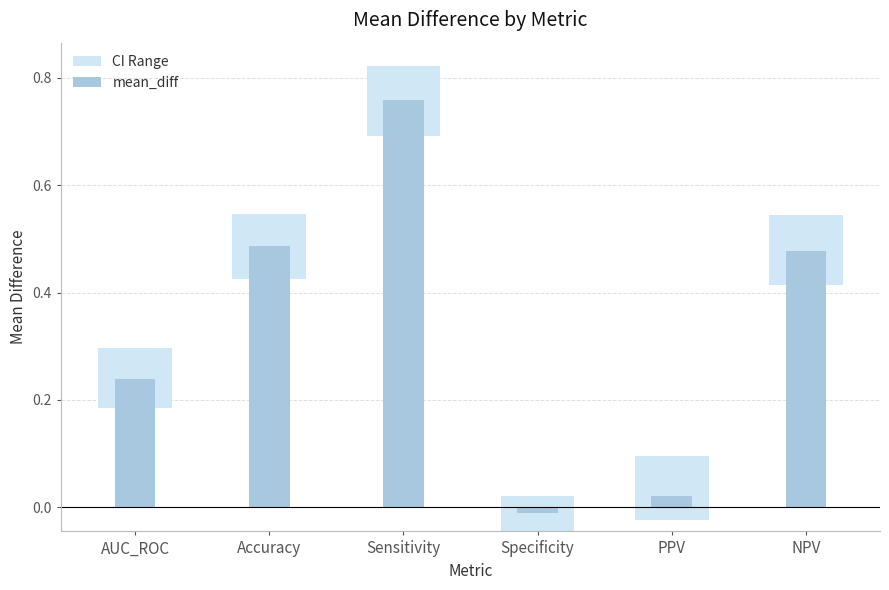

What is the average value of the mean_diff series?

0.3